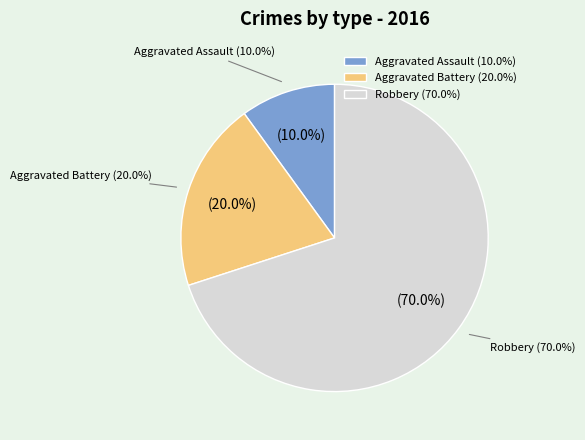

To the nearest percent, what is the difference between the Aggravated Battery and Robbery slice percentages?

50%